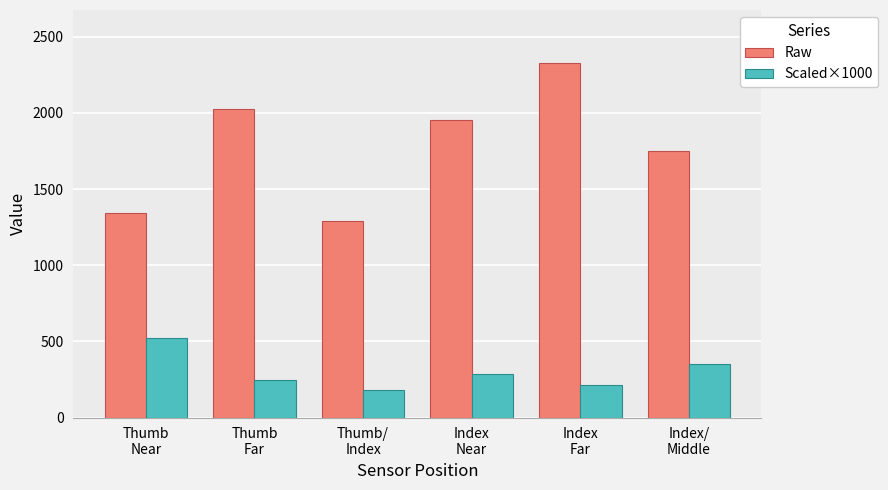

Are the bars horizontal?

No